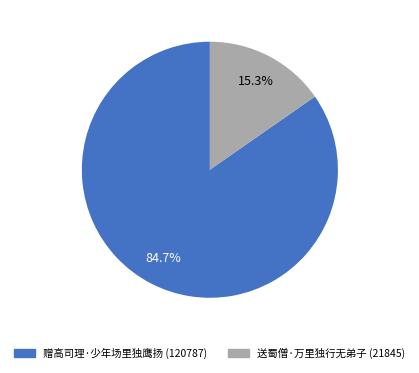

What is the smallest slice in the pie chart?

送蜀僧·万里独行无弟子